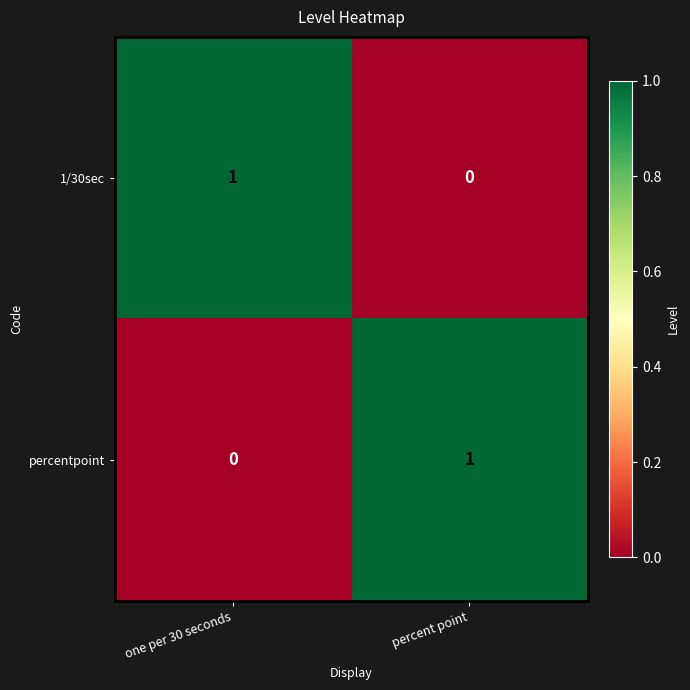

Reading left to right, list all the values displayed in this chart.

1/30sec: 1	0
percentpoint: 0	1